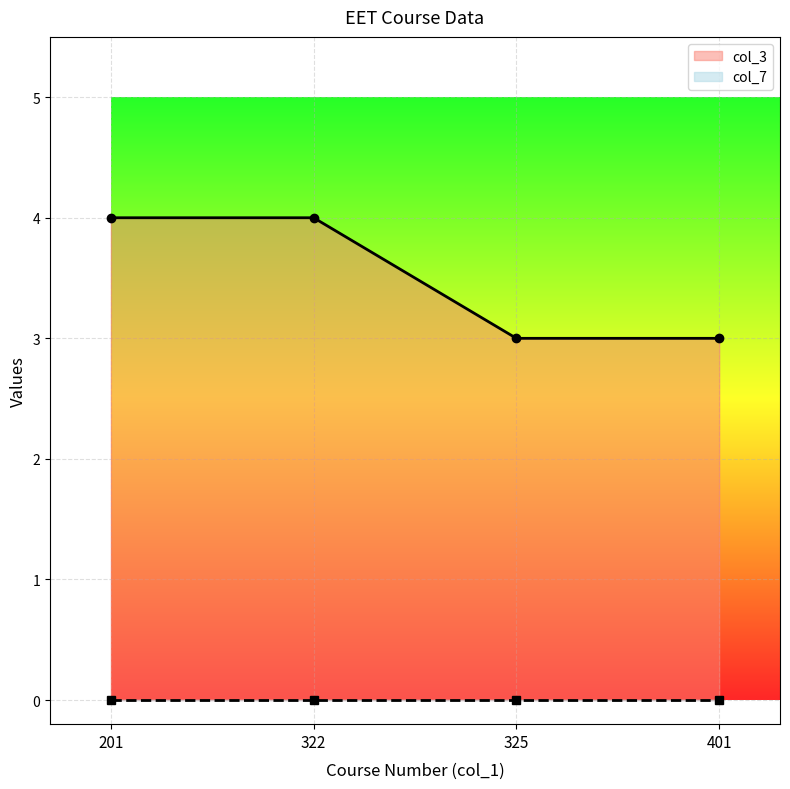

Is it true that col_3 equals 7 at 322?

False